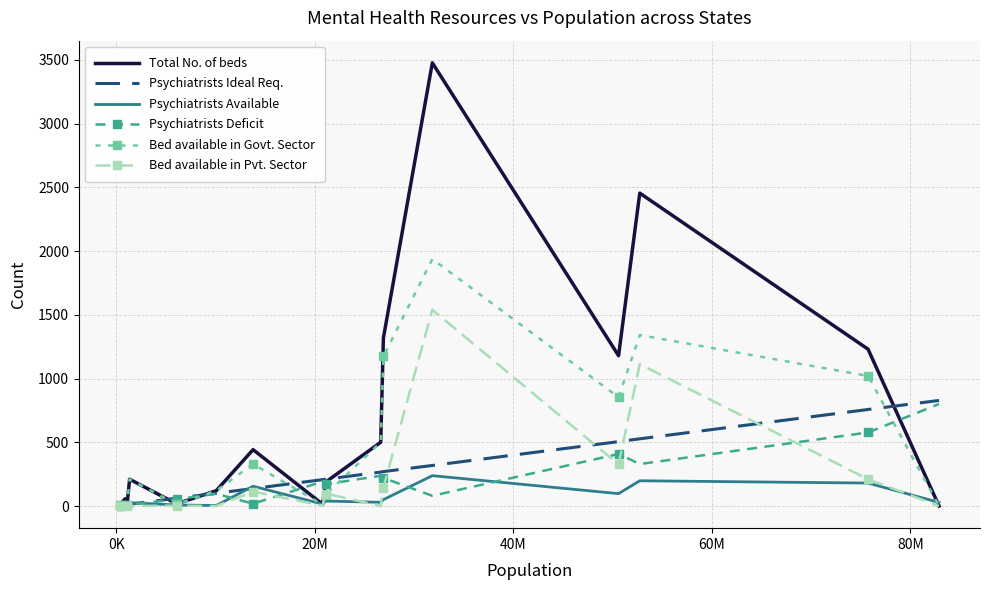

What is the maximum value for Total No. of beds?

3476